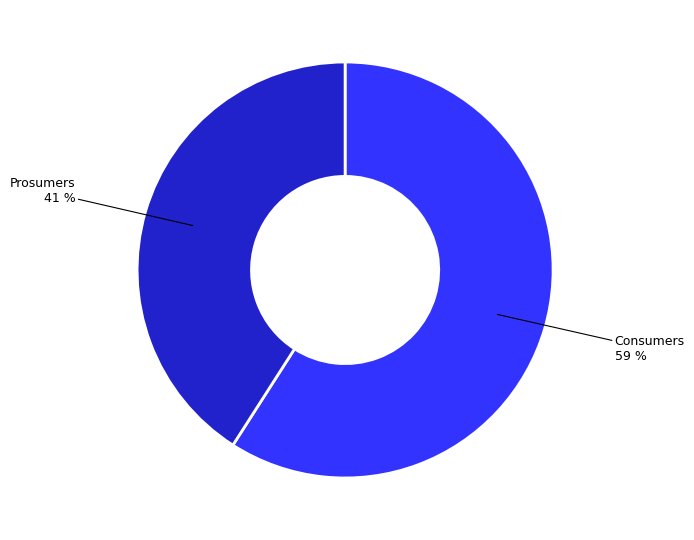

To the nearest percent, what is the difference between the largest and smallest slice percentages?

18%